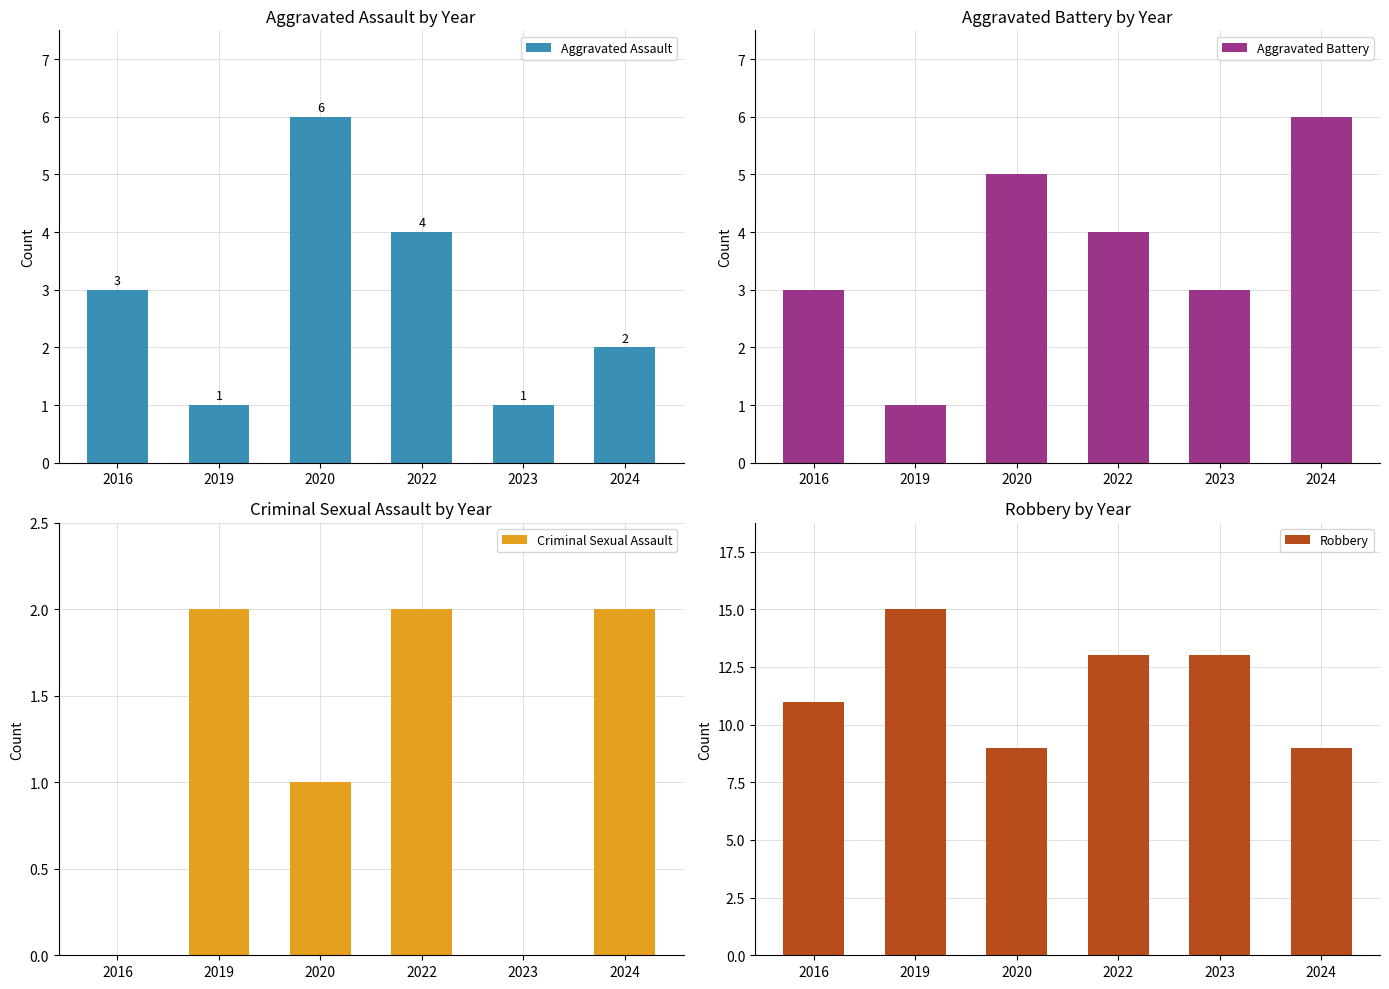

Is the value of Robbery at 2023 greater than the value of Aggravated Assault at 2023?

Yes